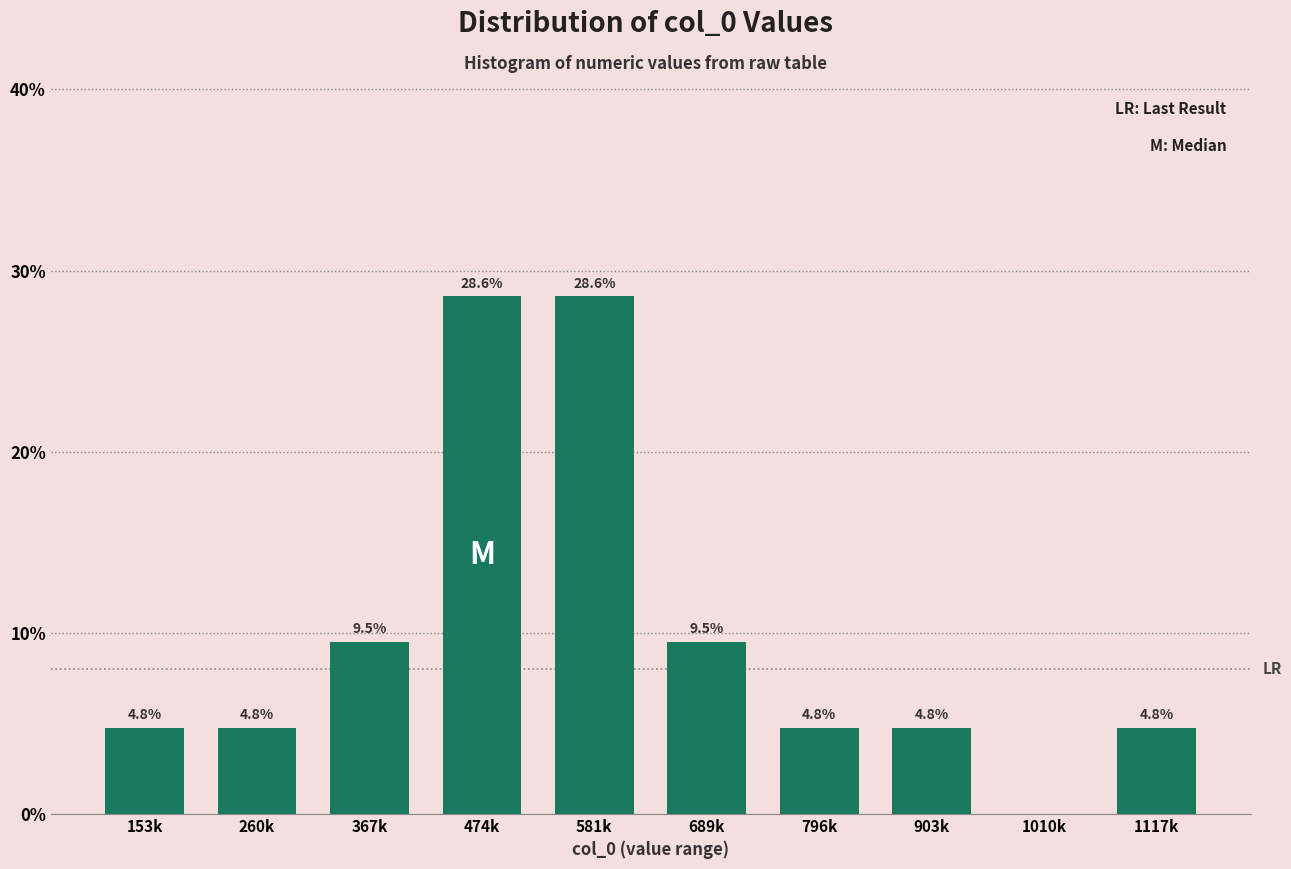

Reading left to right, extract all data points from this chart.

153k=4.8	260k=4.8	367k=9.5	474k=28.6	581k=28.6	689k=9.5	796k=4.8	903k=4.8	1010k=0.0	1117k=4.8